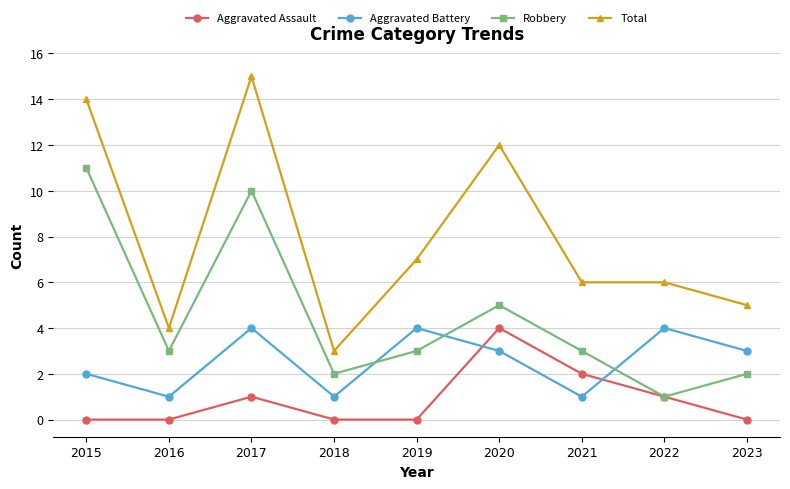

Is the value of Aggravated Battery at 2018 greater than the value of Aggravated Assault at 2018?

Yes